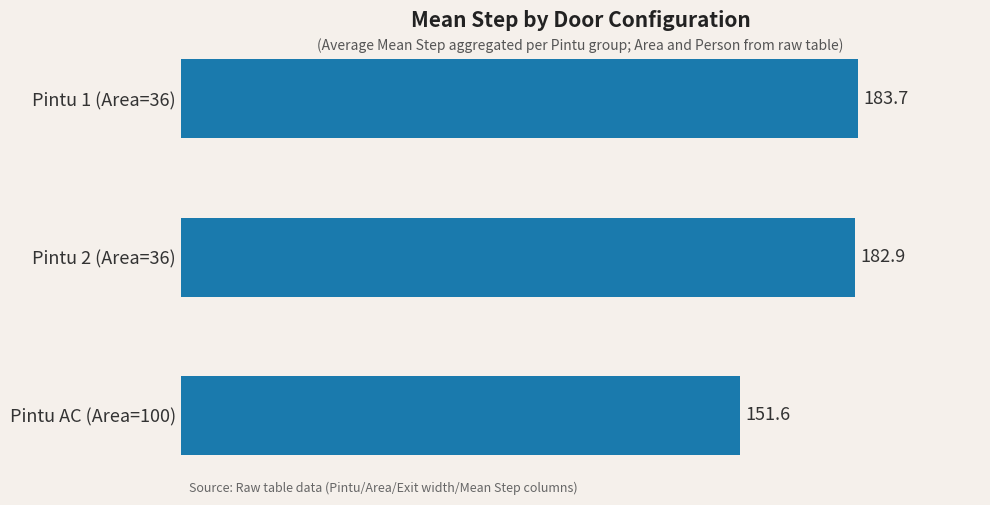

Is it true that the value at Pintu 2 (Area=36) is 182.9?

True